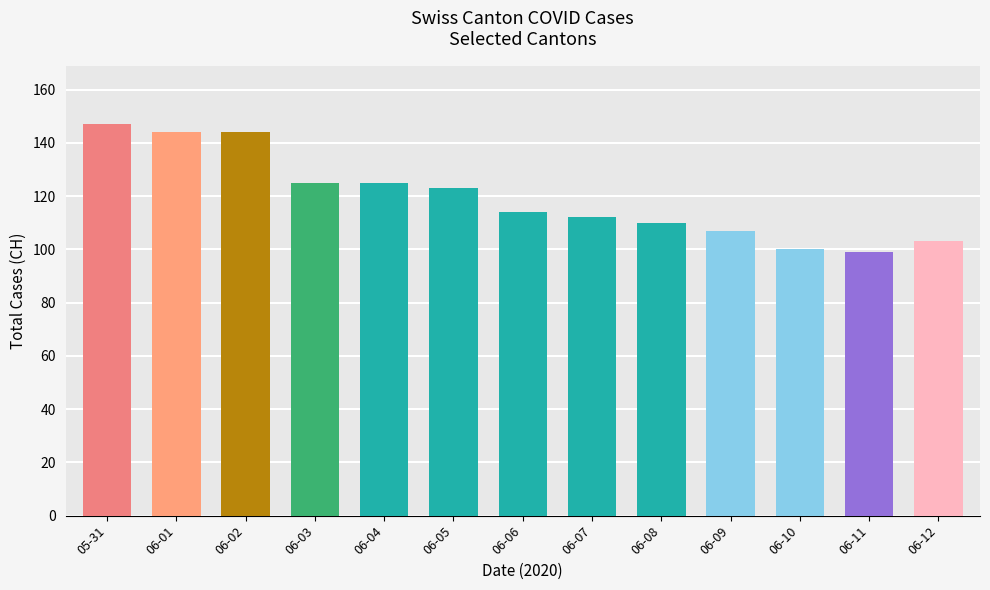

Reading left to right, extract all data points from this chart.

05-31=147	06-01=144	06-02=144	06-03=125	06-04=125	06-05=123	06-06=114	06-07=112	06-08=110	06-09=107	06-10=100	06-11=99	06-12=103